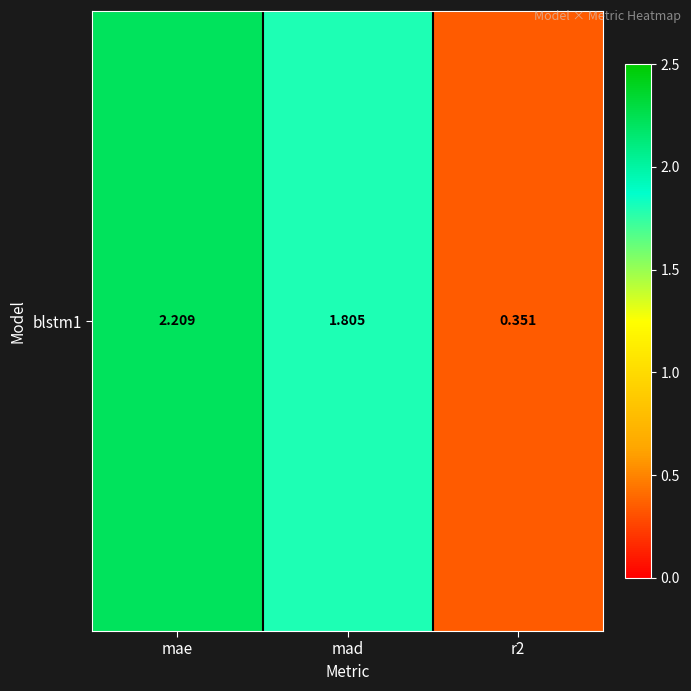

How many distinct data groups are displayed?

1